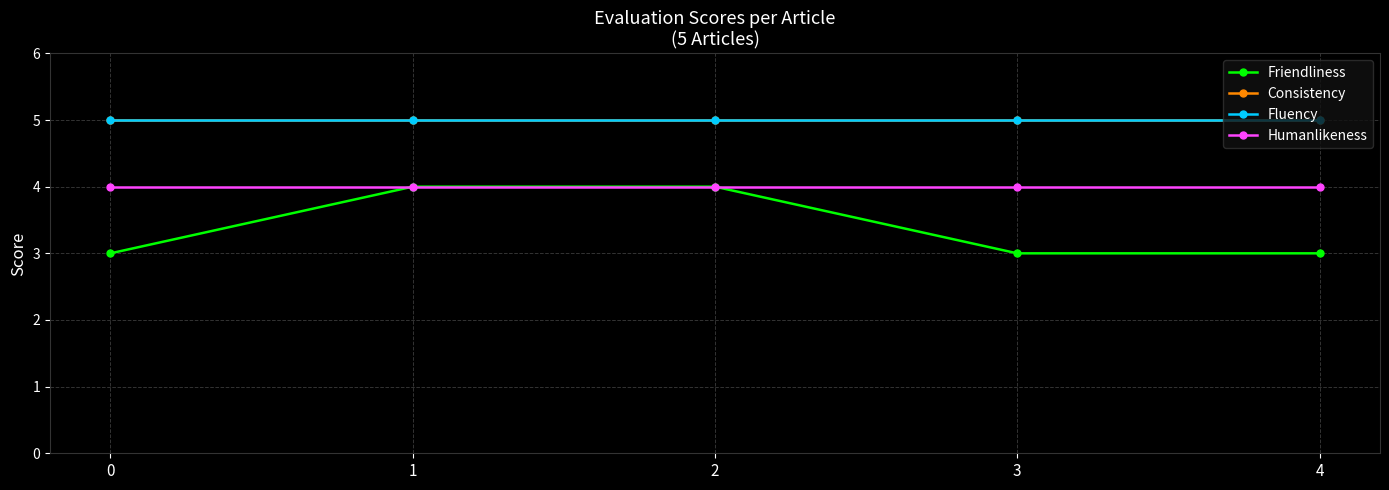

Which series changed the most between 0 and 1?

Friendliness